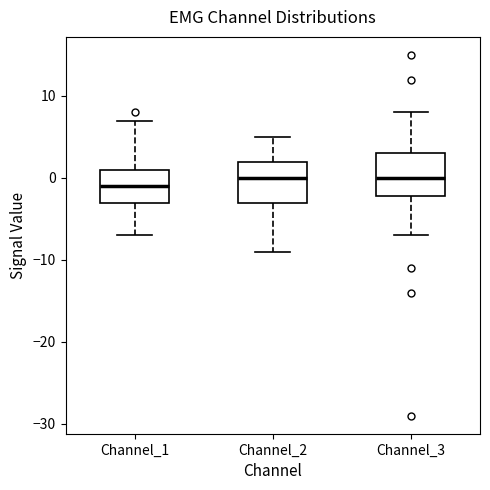

Reading left to right, read every box against the y-axis: the position of its median line, the range the box covers, and the ends of its whiskers. The values are not printed on the chart, so give them approximately, as read against the axis.

Channel_1: median -1, box -3 to 1, whiskers -7 to 7
Channel_2: median 0, box -3 to 2, whiskers -9 to 5
Channel_3: median 0, box -2 to 3, whiskers -7 to 8